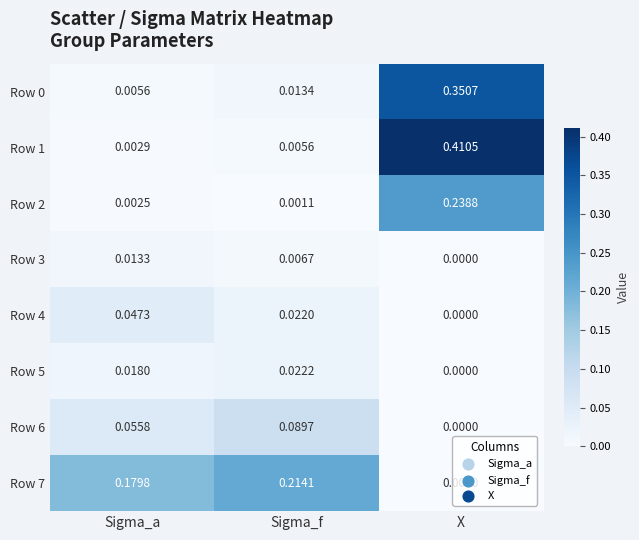

Count the number of data series in this chart.

8